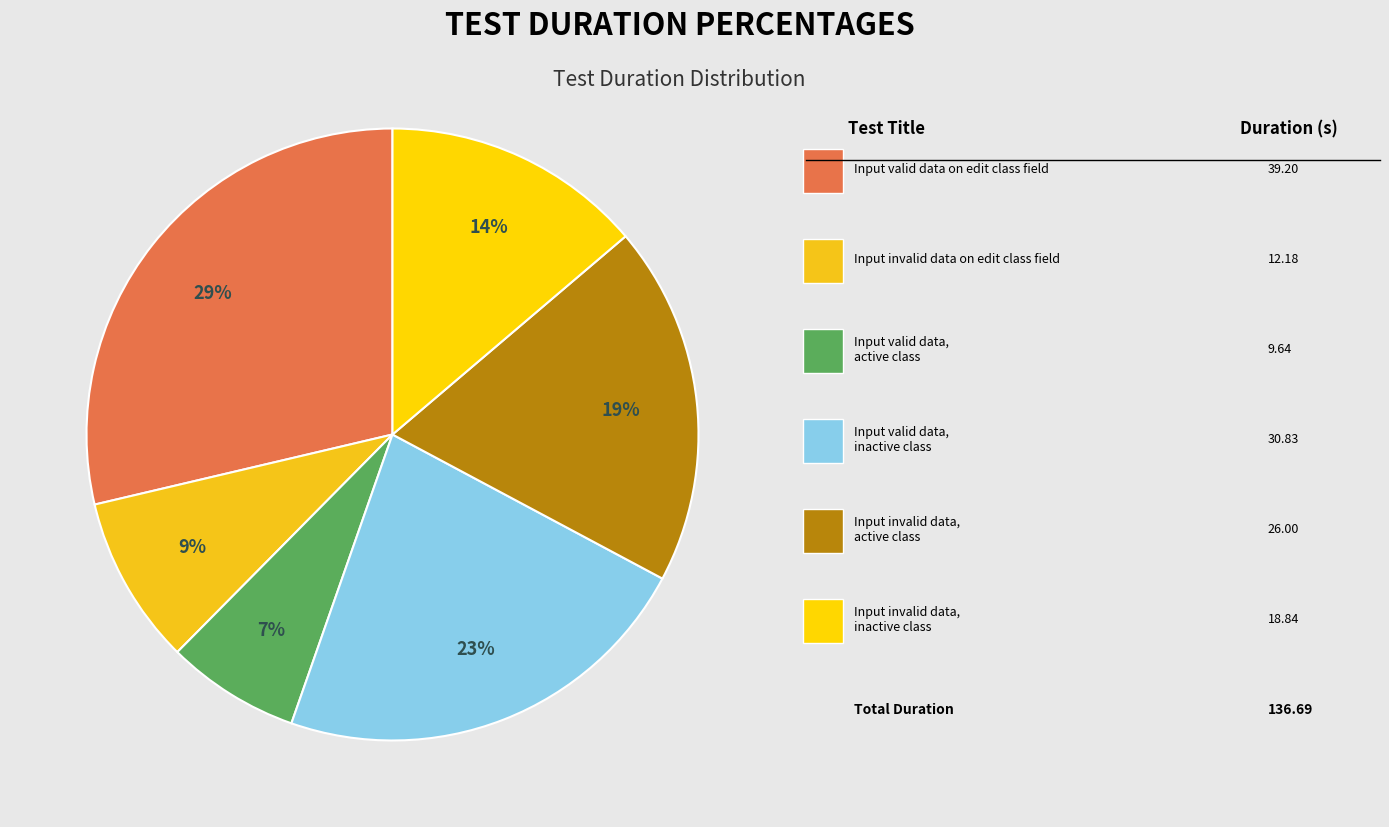

Count the number of slices in the pie.

6